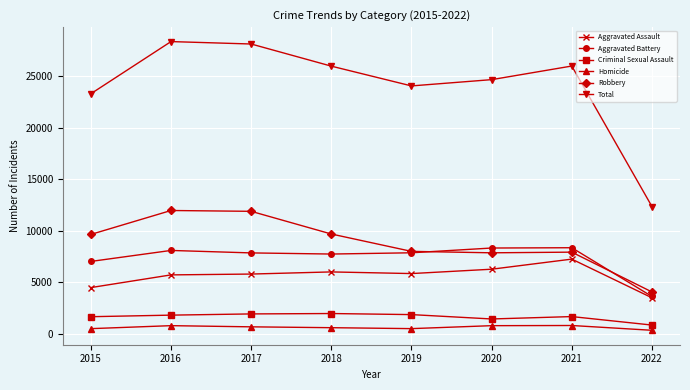

Where is Total nearest to the value 20348?

2015